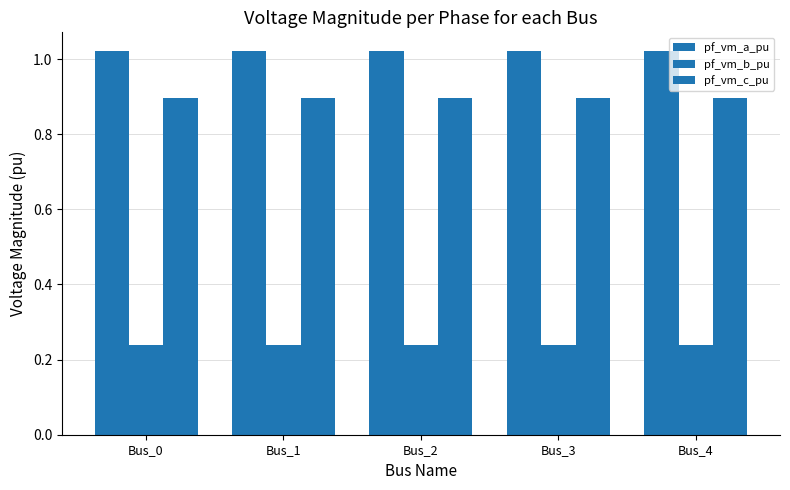

At which label does pf_vm_c_pu reach its peak?

Bus_3